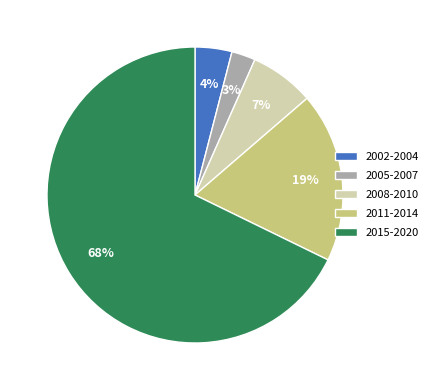

Is there any slice that represents more than half of the pie?

Yes